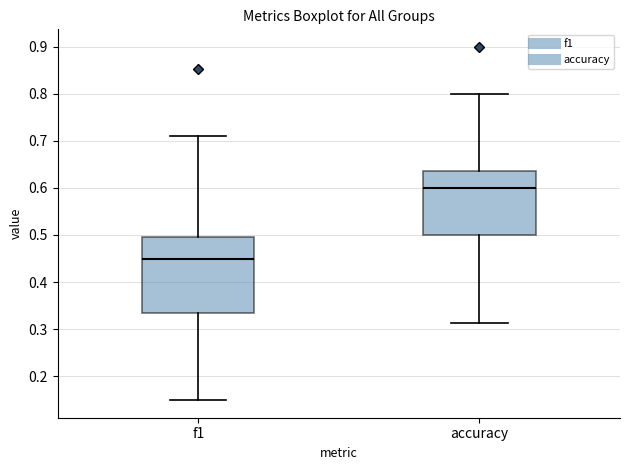

Which box has the lowest median line?

f1